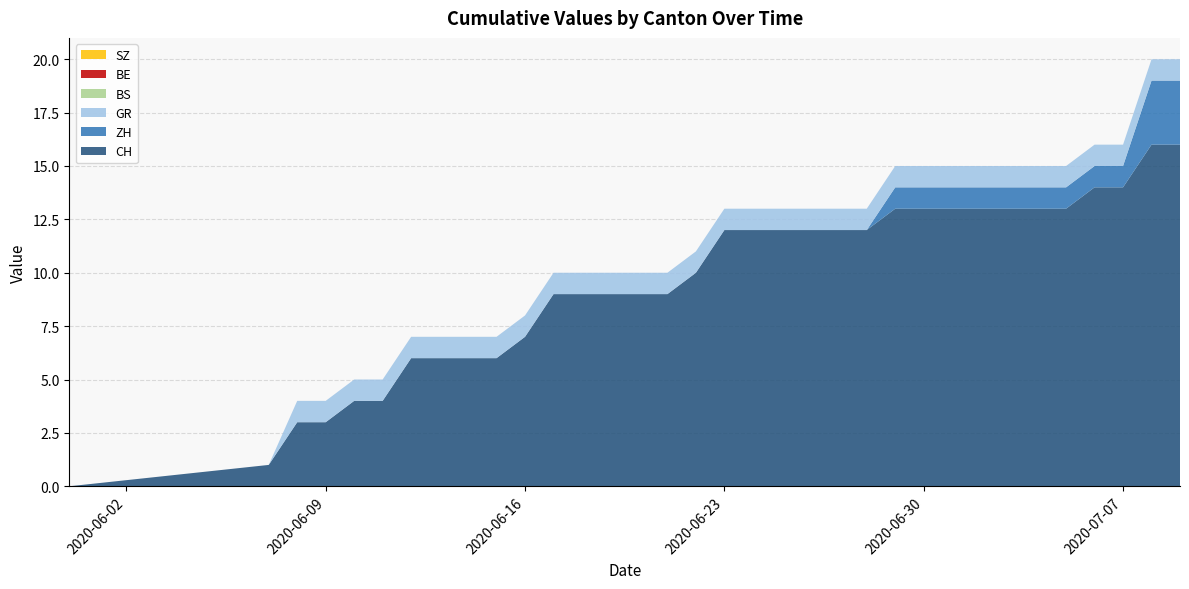

Reading right to left, what are all the values shown in this chart?

CH: 16	16	14	14	13	13	13	13	13	13	13	12	12	12	12	12	12	10	9	9	9	9	9	7	6	6	6	6	4	4	3	3	1	0
ZH: 3	3	1	1	1	1	1	1	1	1	1	0	0	0	0	0	0	0	0	0	0	0	0	0	0	0	0	0	0	0	0	0	0	0
GR: 1	1	1	1	1	1	1	1	1	1	1	1	1	1	1	1	1	1	1	1	1	1	1	1	1	1	1	1	1	1	1	1	0	0
BS: 0	0	0	0	0	0	0	0	0	0	0	0	0	0	0	0	0	0	0	0	0	0	0	0	0	0	0	0	0	0	0	0	0	0
BE: 0	0	0	0	0	0	0	0	0	0	0	0	0	0	0	0	0	0	0	0	0	0	0	0	0	0	0	0	0	0	0	0	0	0
SZ: 0	0	0	0	0	0	0	0	0	0	0	0	0	0	0	0	0	0	0	0	0	0	0	0	0	0	0	0	0	0	0	0	0	0